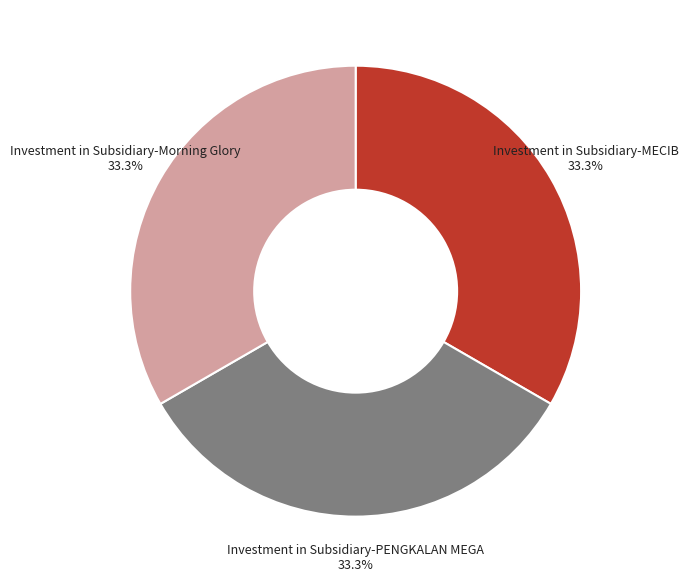

Does any single category account for the majority?

No